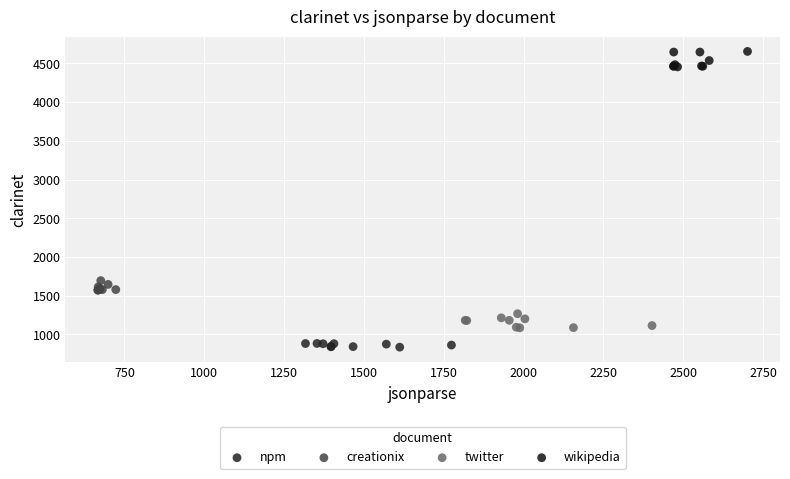

Which series contains the lowest Y value?

npm